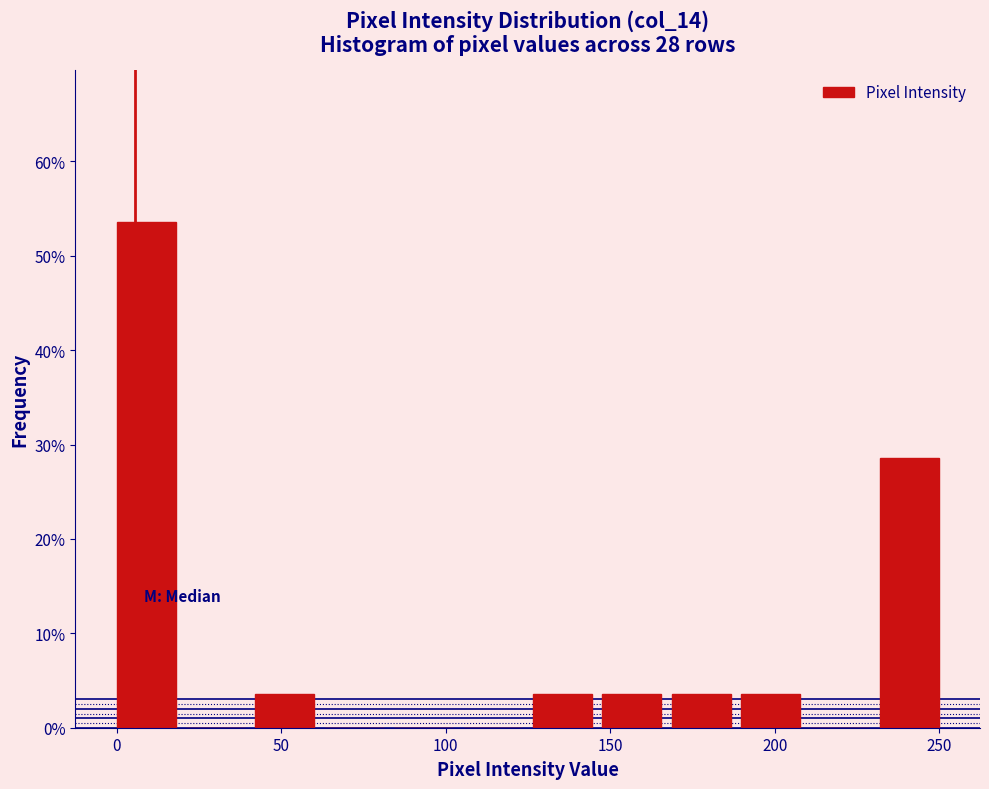

Over which range of the x-axis is the bar tallest?

0 to 20